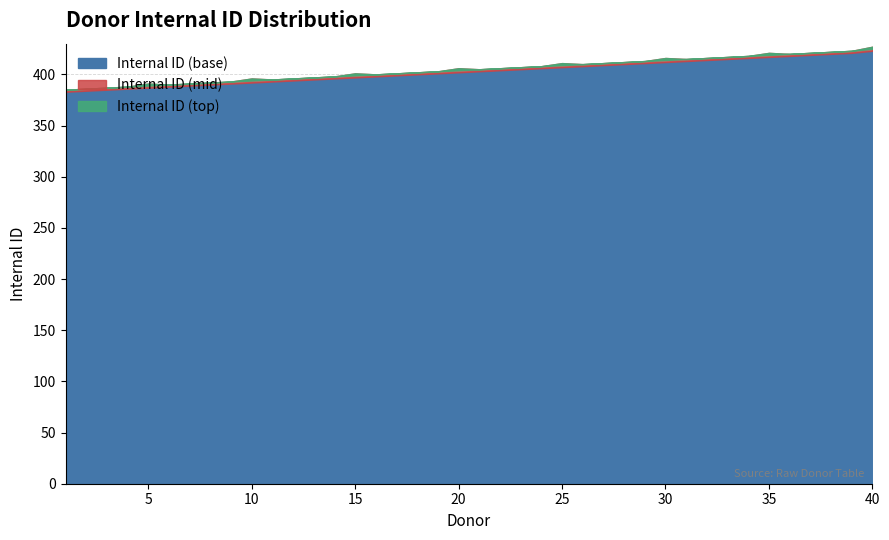

How many data points does each series have?

40